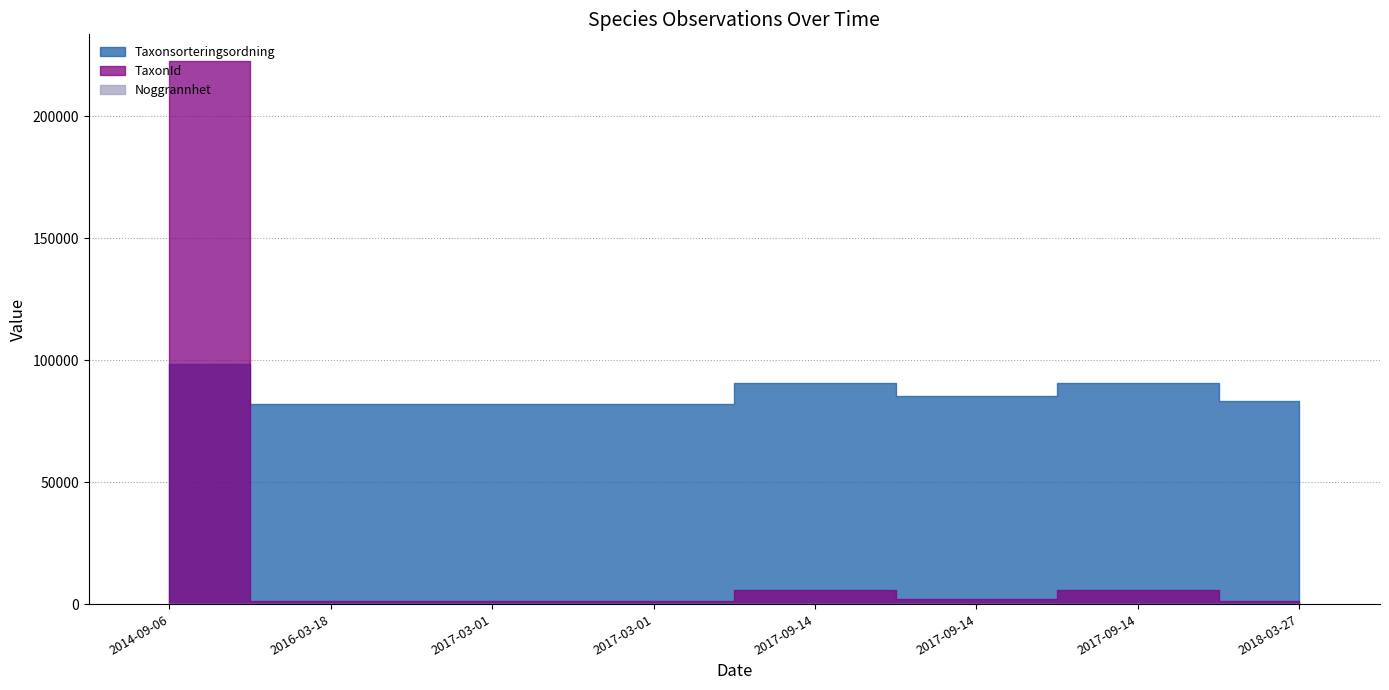

Which series has the widest spread of values?

TaxonId